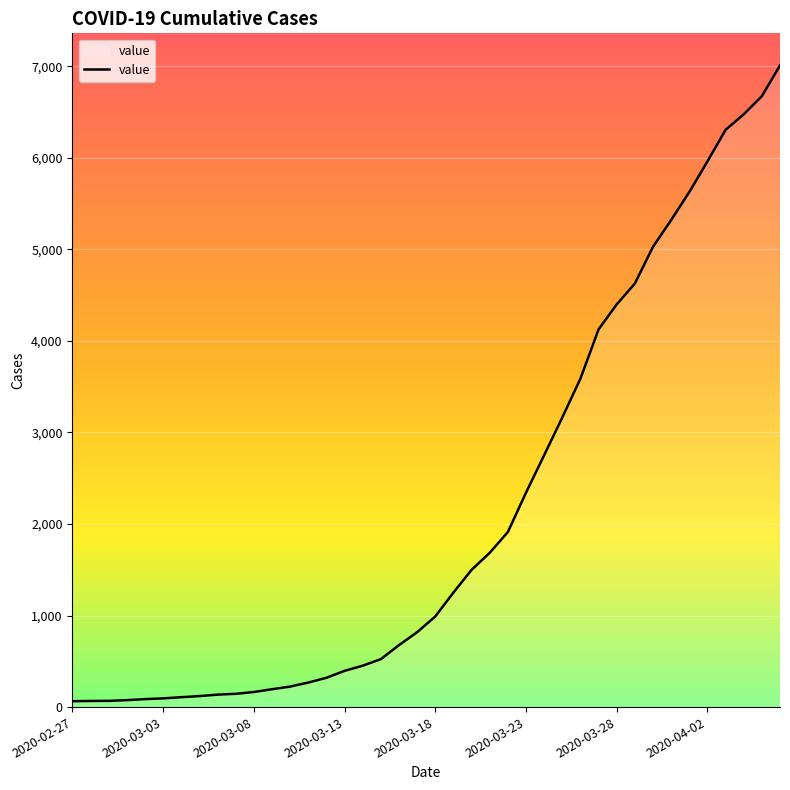

What is the greatest value displayed?

7008